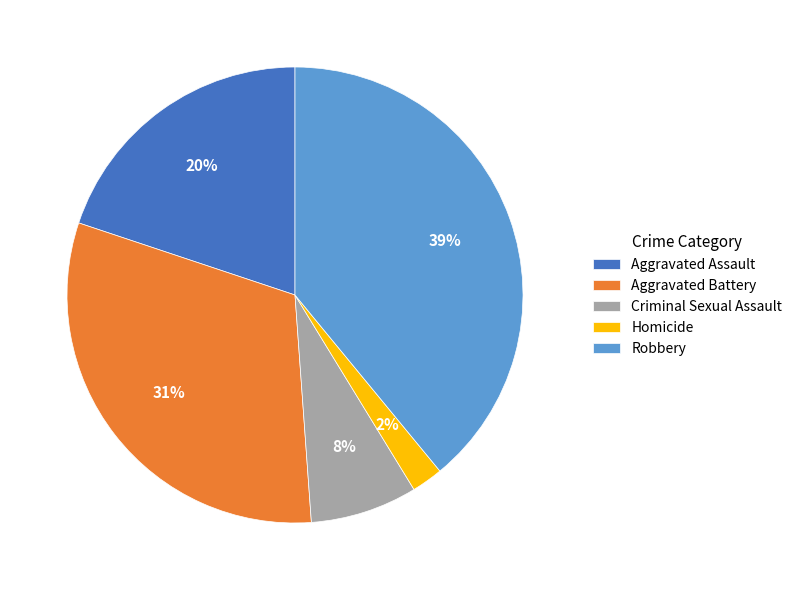

Is there any slice that represents more than half of the pie?

No